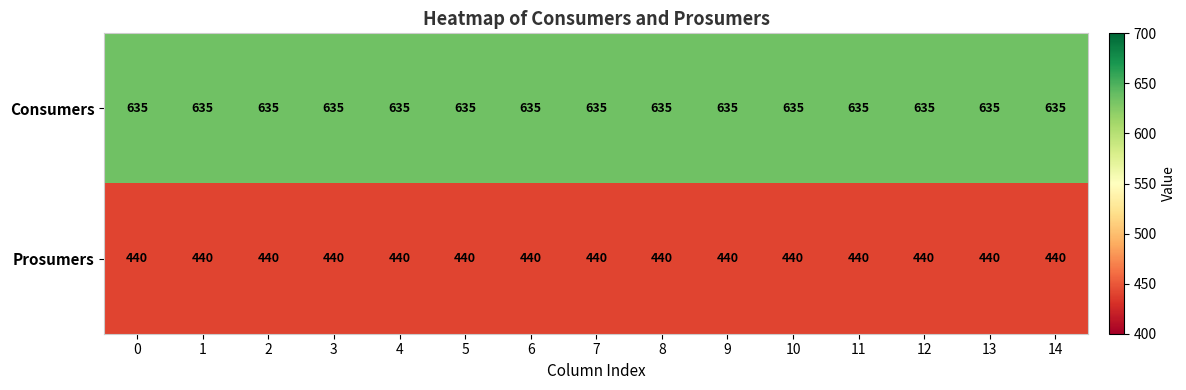

What is the difference between the highest and lowest values at 14?

195